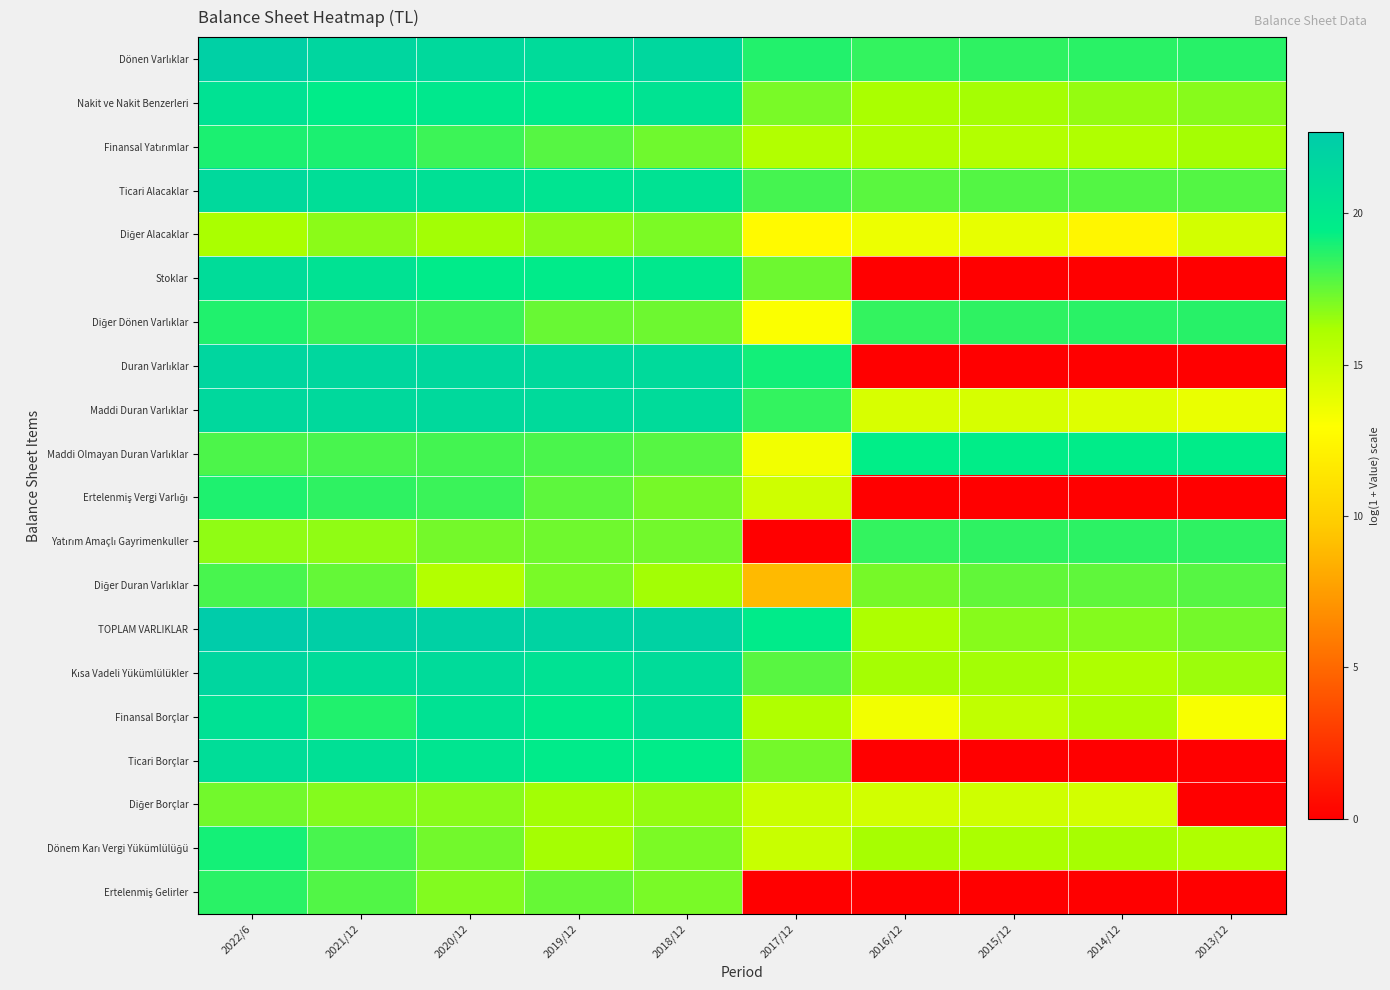

How many distinct data groups are displayed?

20